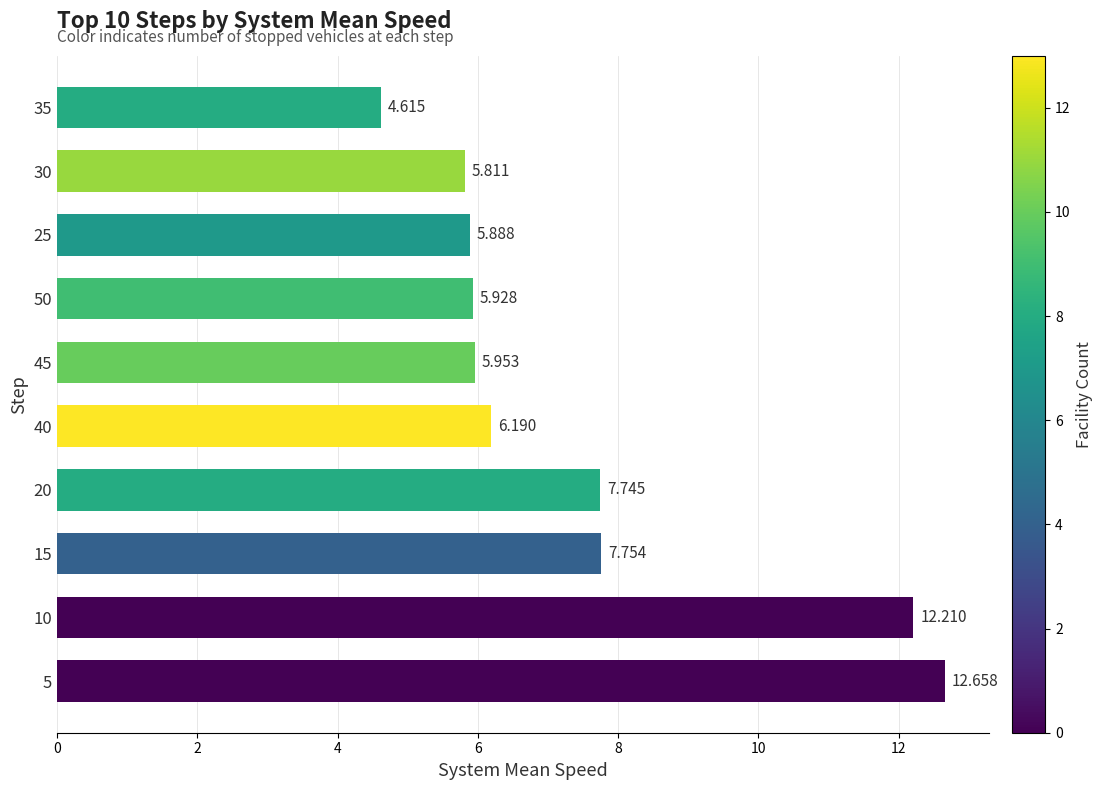

Does the chart contain any negative values?

No